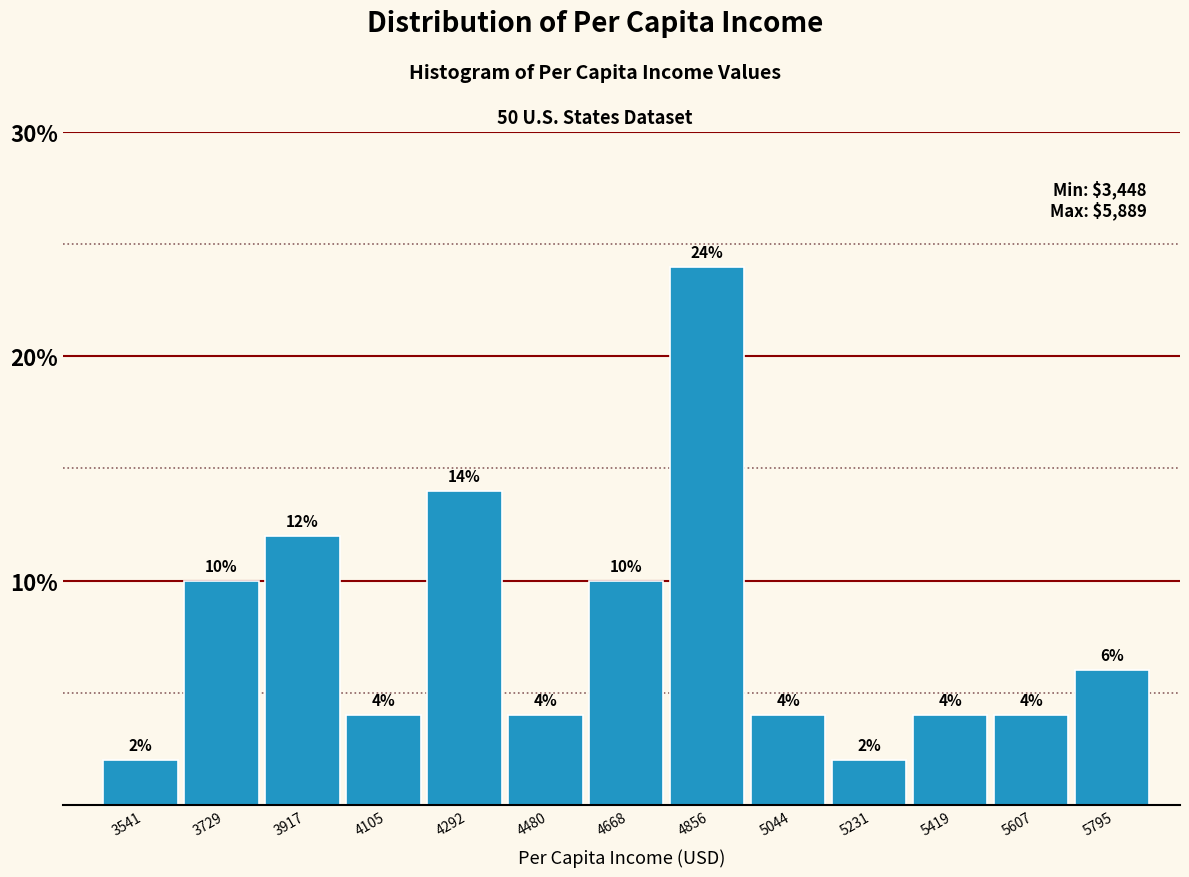

How tall is the bar that spans 4760 to 4960 on the x-axis? The bar edges are not printed on the chart, so give them approximately, as read against the axis.

24